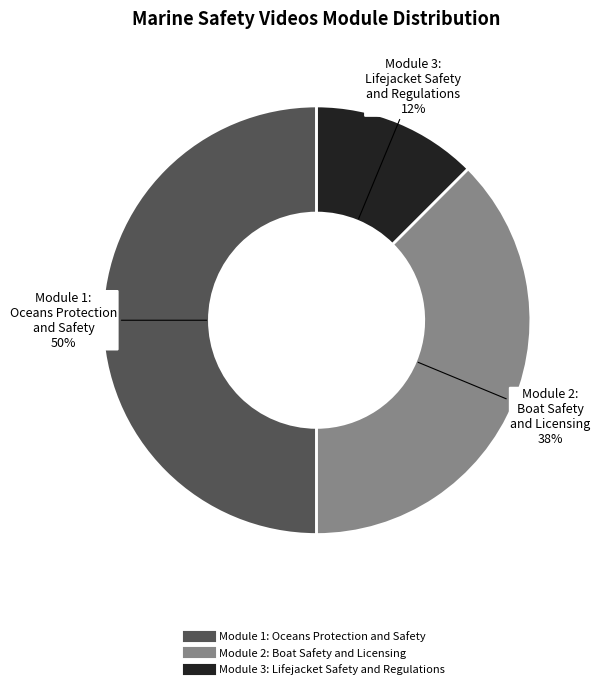

Count the number of slices in the pie.

3